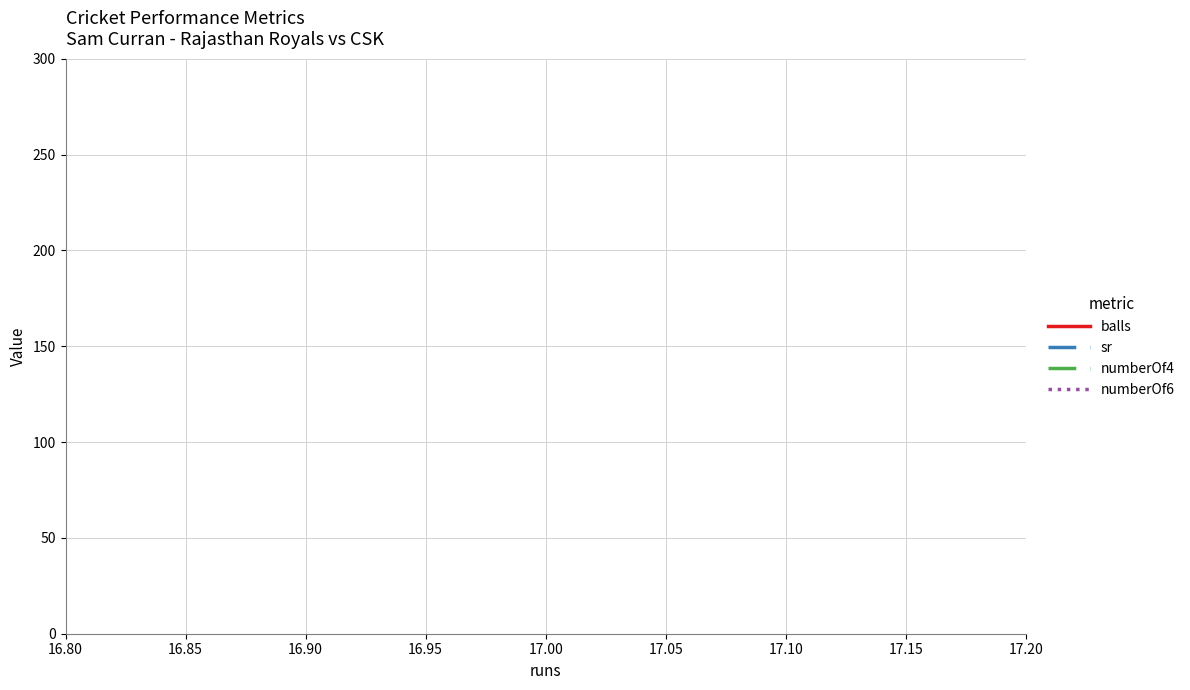

The numberOf4 series shows 0.5 at 17.00. True or false?

False